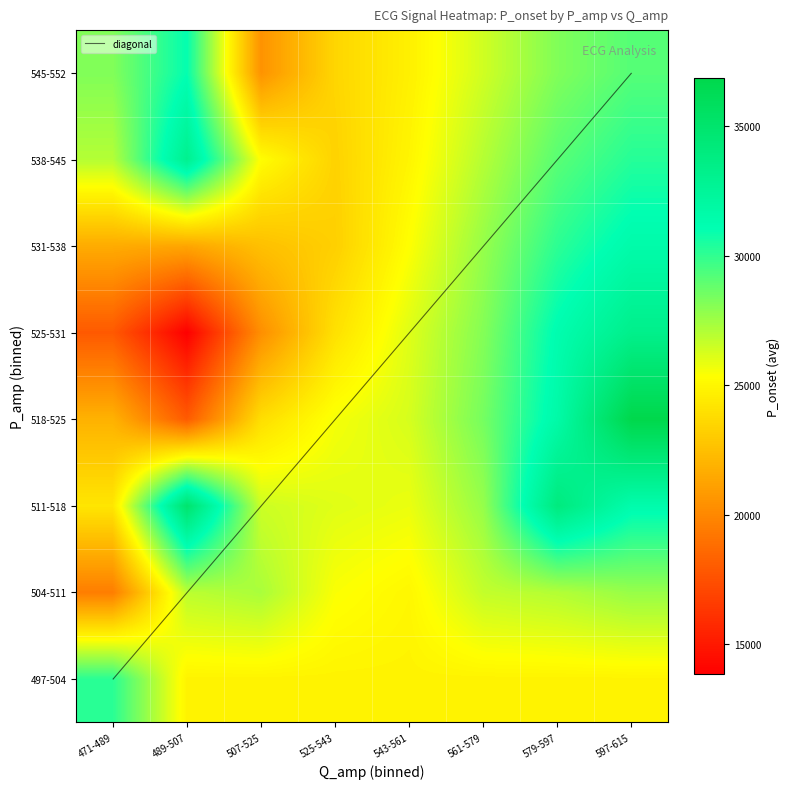

How many data points in Q_amp are above 497?

18